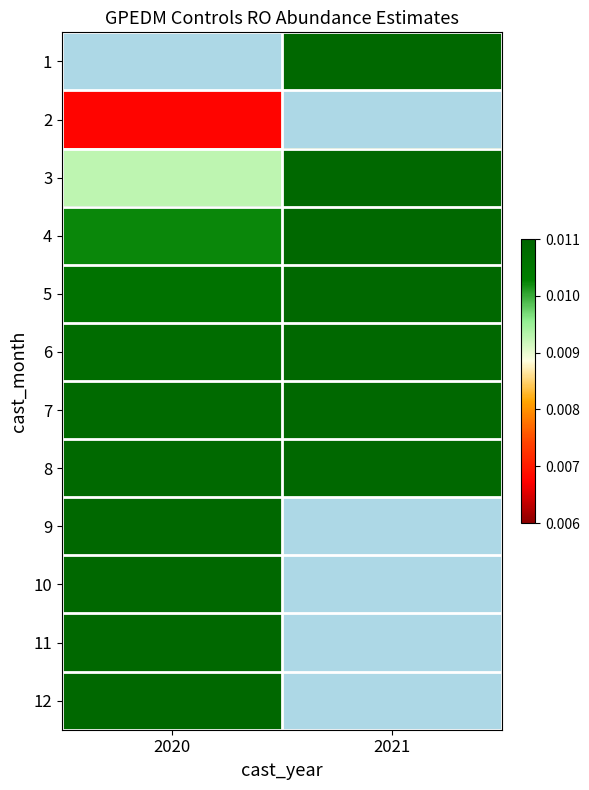

How many data points in 1 are above 0?

1